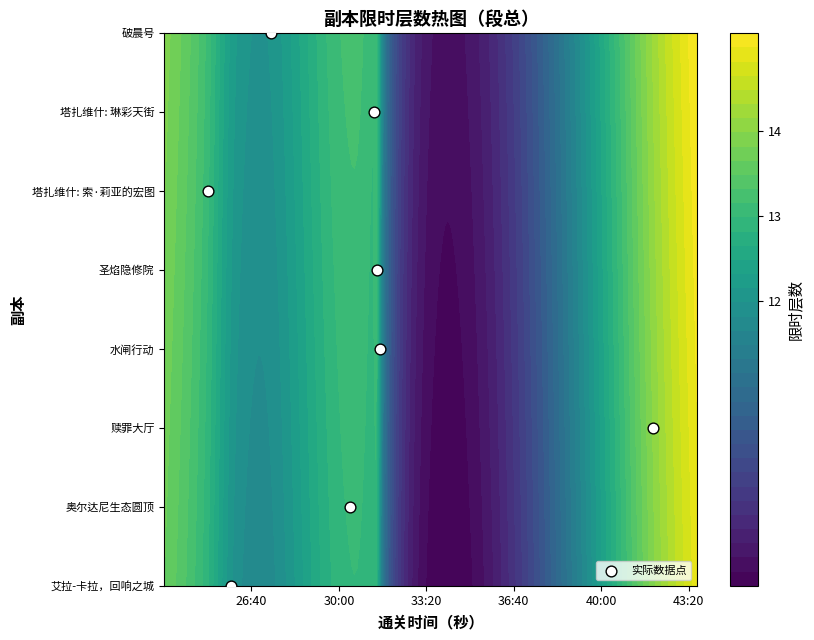

What is the difference between the second highest and second lowest values?

5